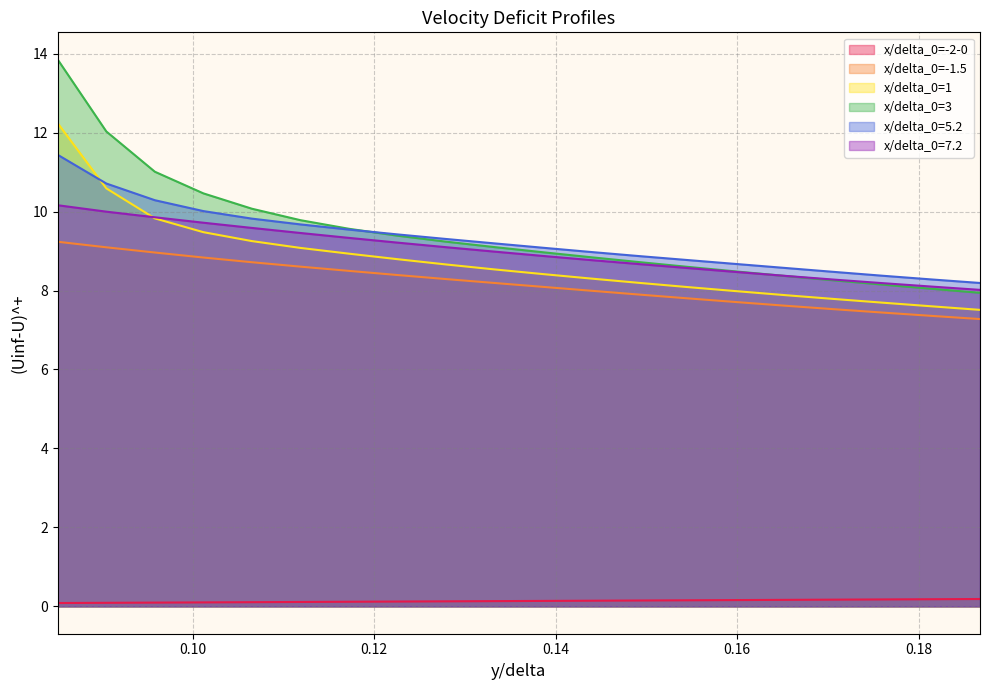

Rank the series by their maximum value, from lowest to highest.

x/delta_0=-2-0, x/delta_0=-1.5, x/delta_0=7.2, x/delta_0=5.2, x/delta_0=1, x/delta_0=3